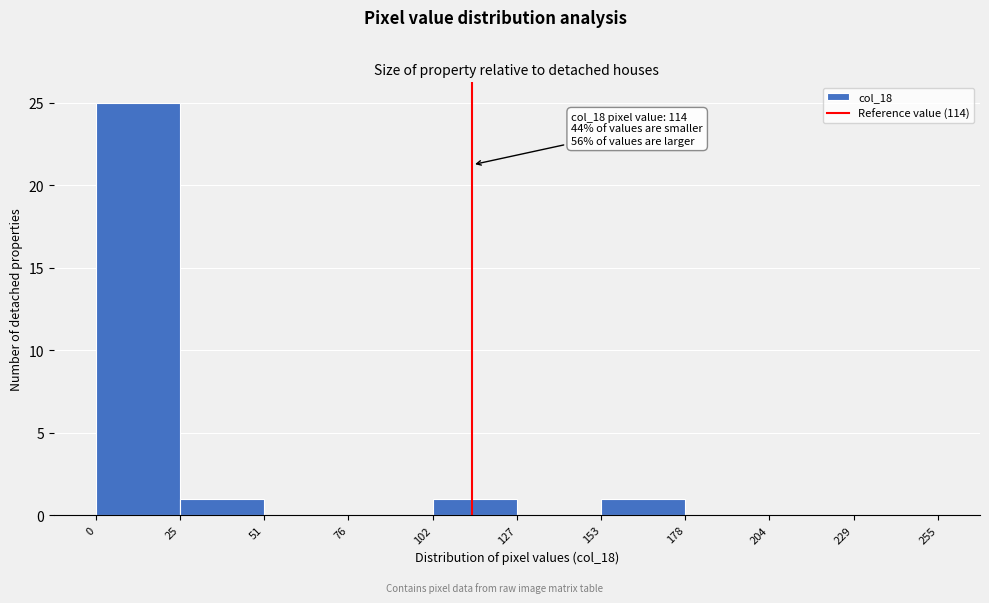

Over which range of the x-axis is the bar tallest?

0 to 25